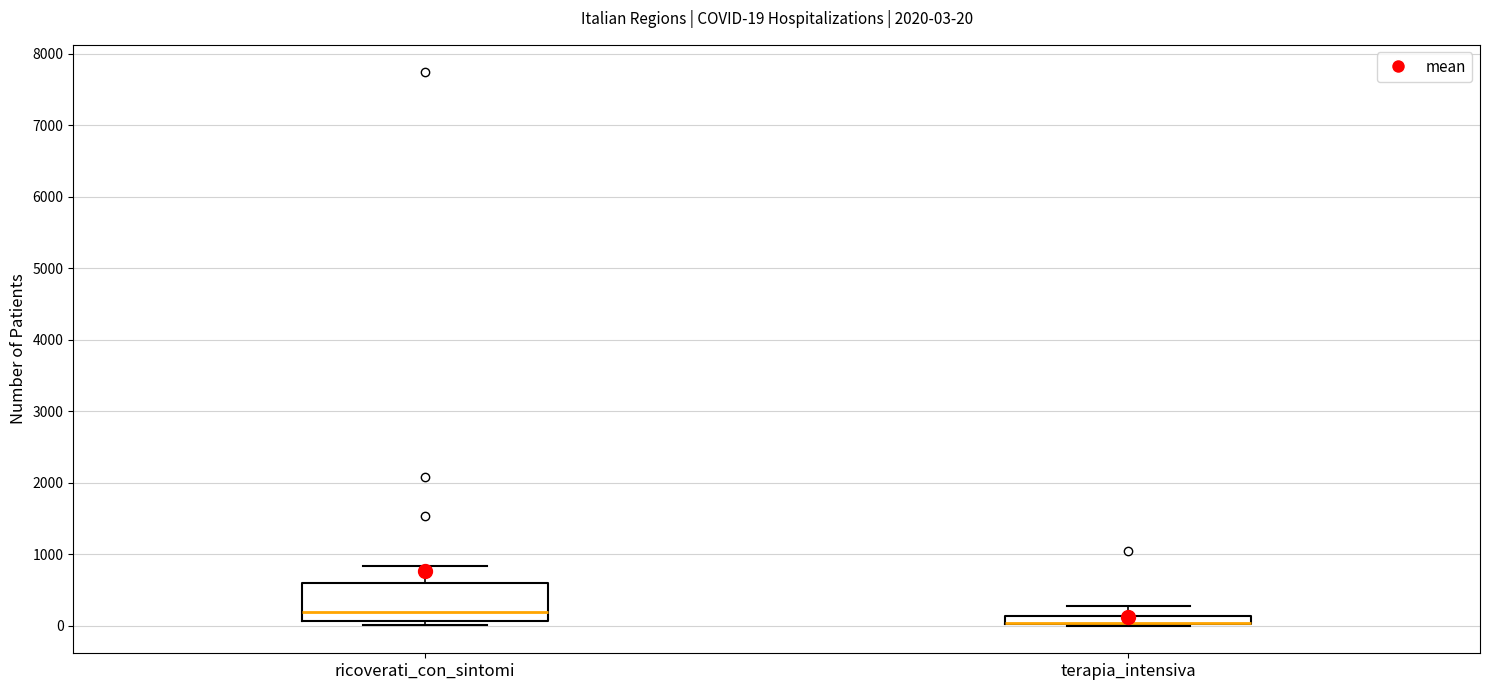

Which box is the tallest, from its lower edge to its upper edge?

ricoverati_con_sintomi